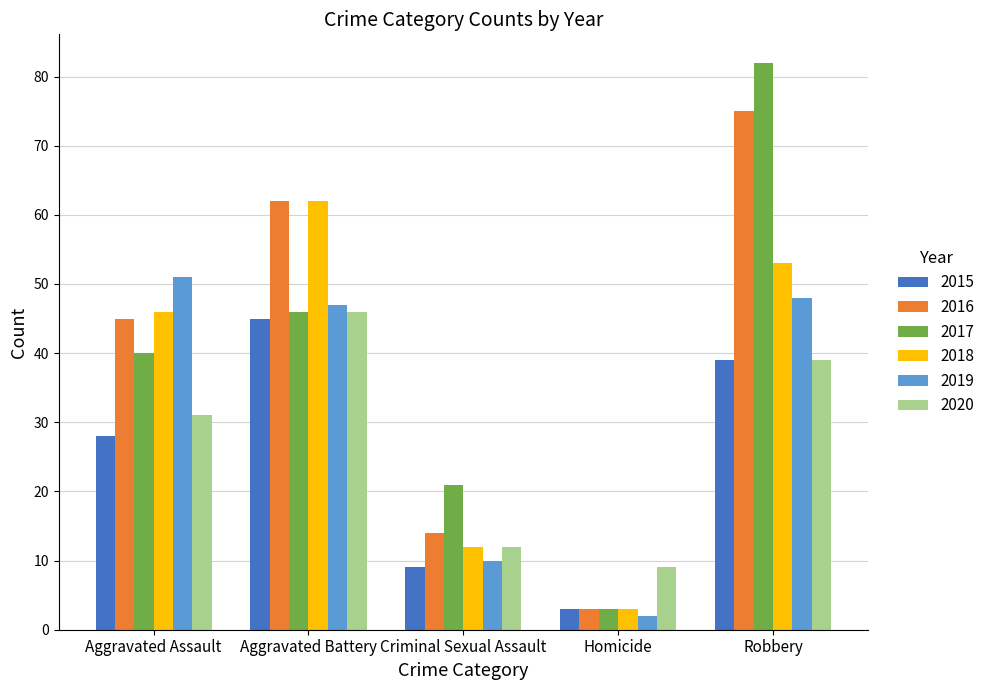

What position from the right is Aggravated Battery?

4